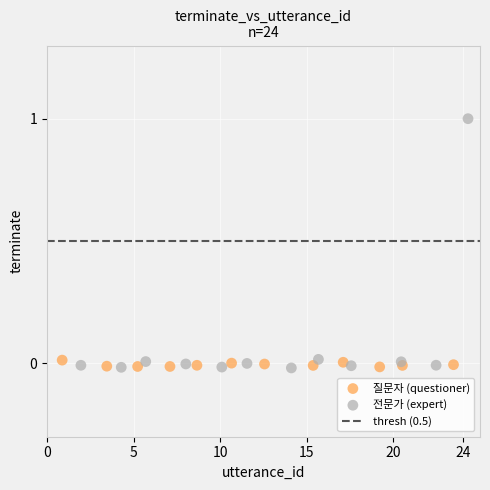

Which series contains the highest Y value?

전문가 (expert)